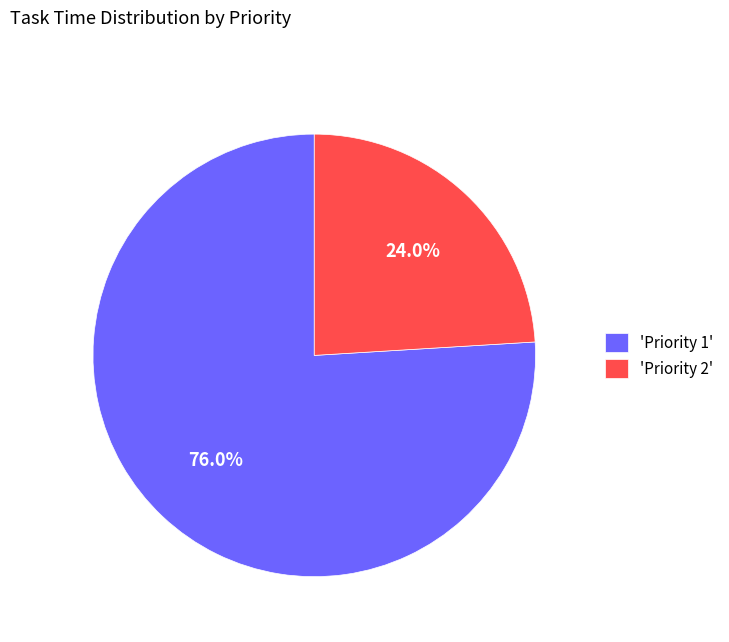

What is the total percentage of 'Priority 1' and 'Priority 2'?

100.0%